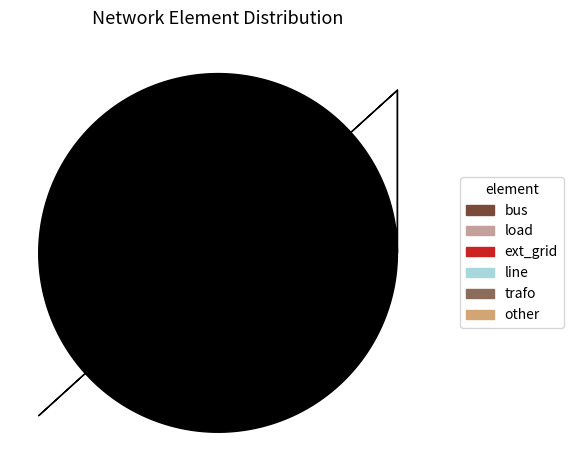

How many slices are in this pie chart?

6